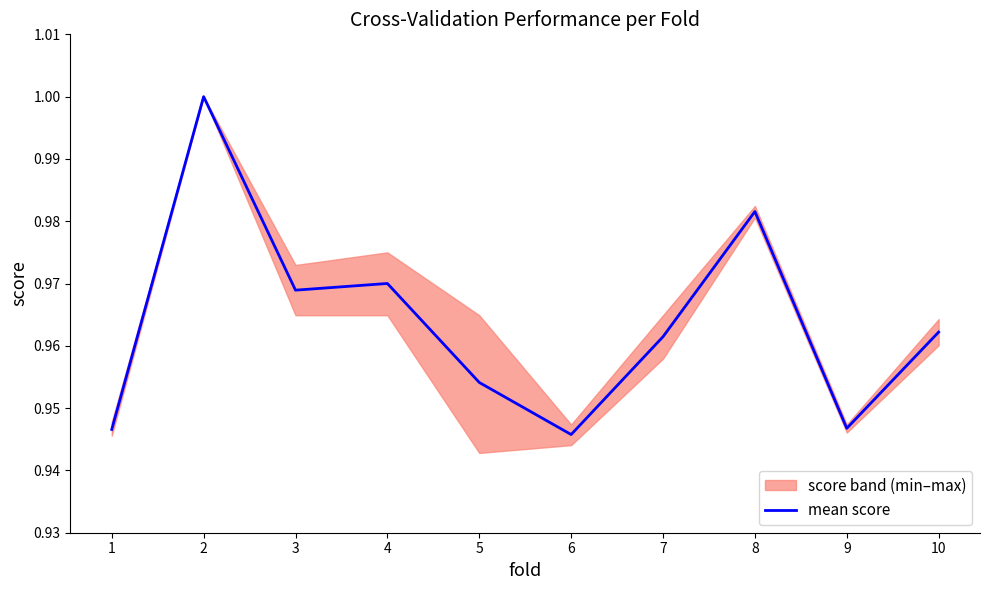

What is the sum of all values?

9.6